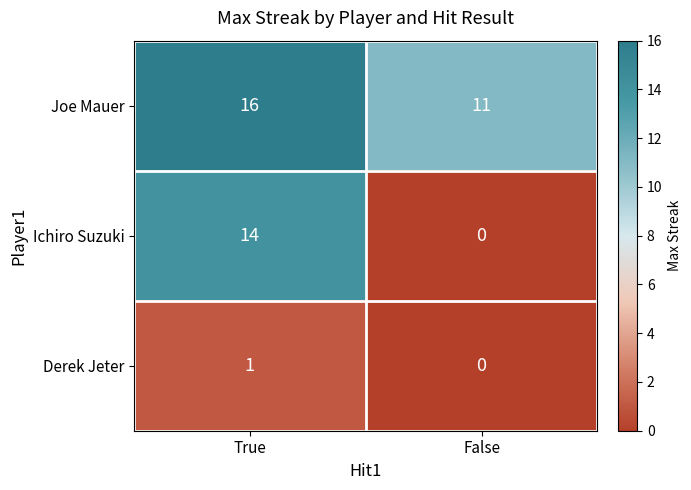

True or false: Derek Jeter has a value of 2 at True.

False